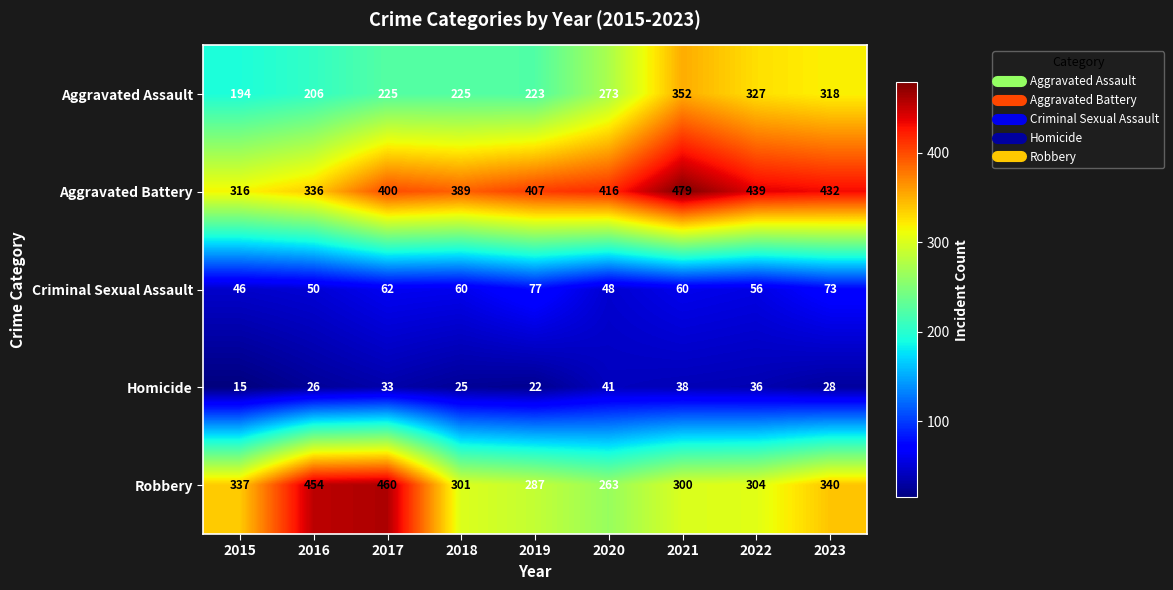

Rank the series at 2018 from highest to lowest value.

Aggravated Battery, Robbery, Aggravated Assault, Criminal Sexual Assault, Homicide